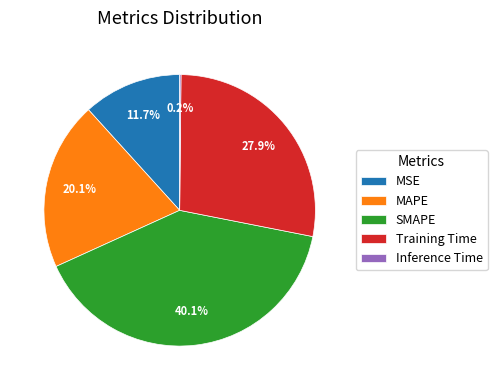

Which category has the biggest portion of the pie?

SMAPE